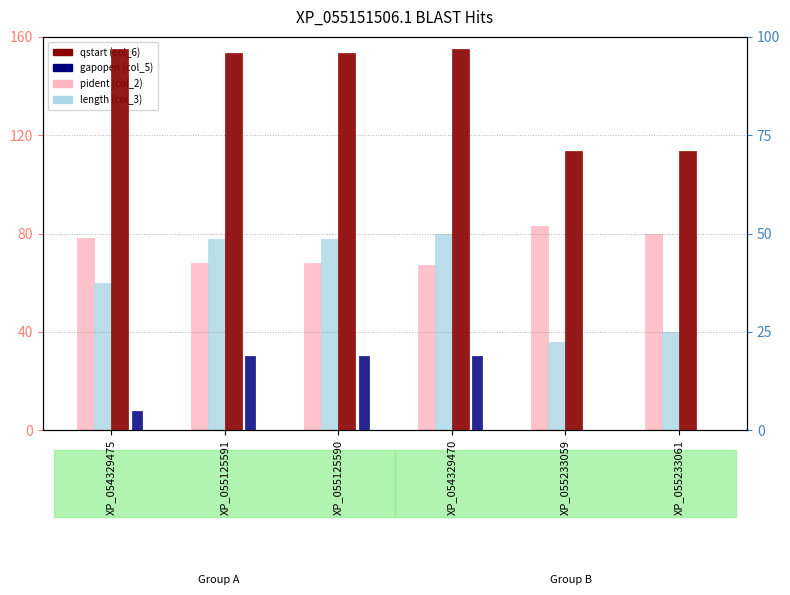

What position from the right is XP_055233059?

2